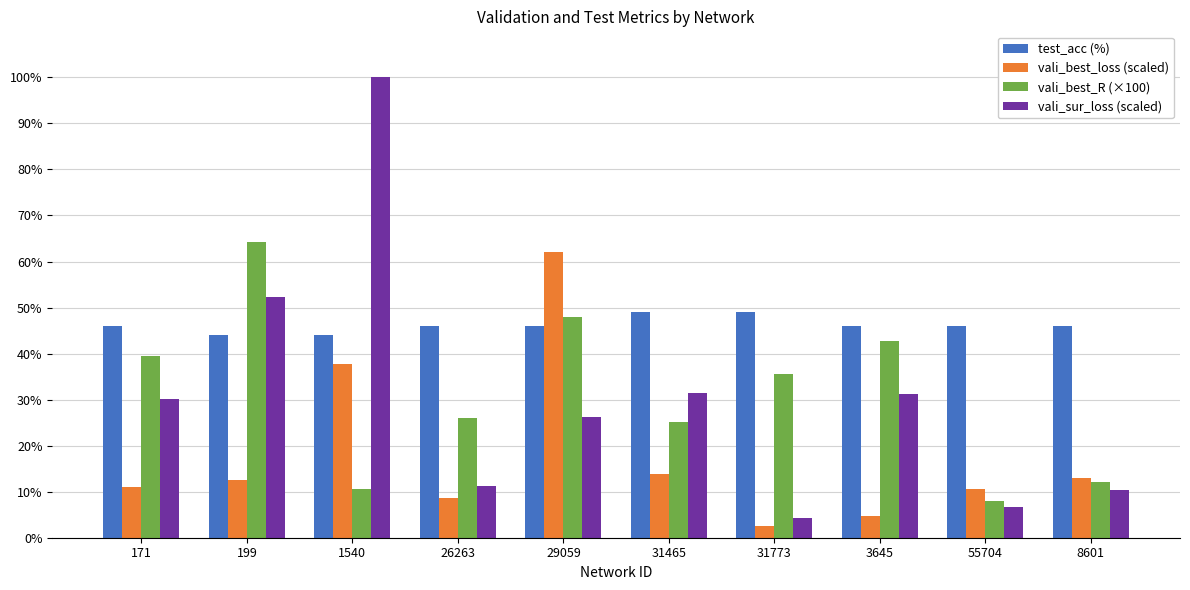

What is the total value across all series at 29059?

182.1